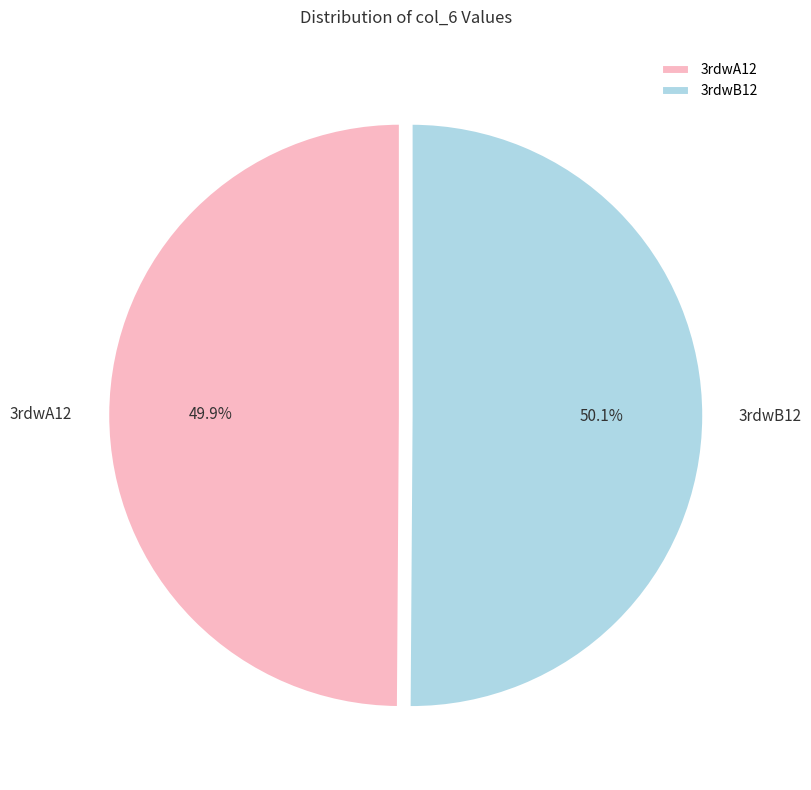

Is the sum of 3rdwA12 and 3rdwB12 greater than half?

Yes